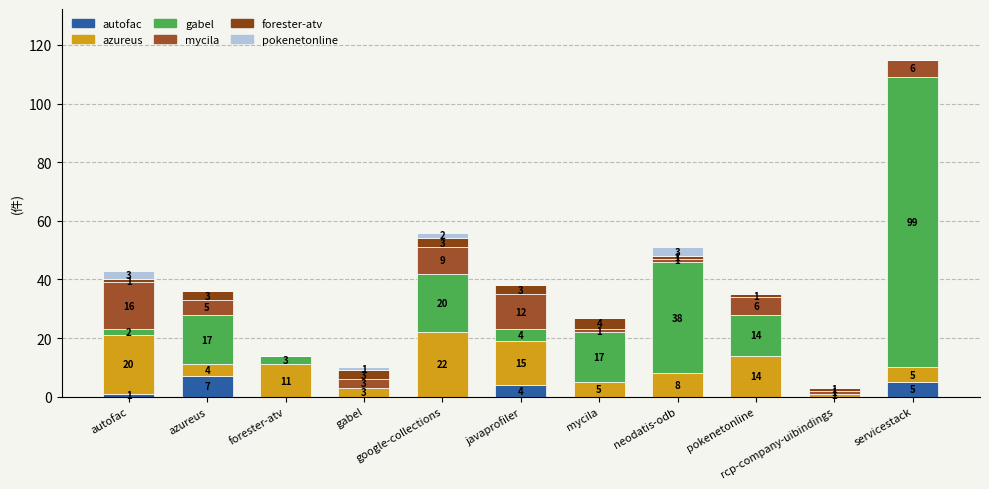

The pokenetonline.csv series shows 3 at neodatis-odb. True or false?

True